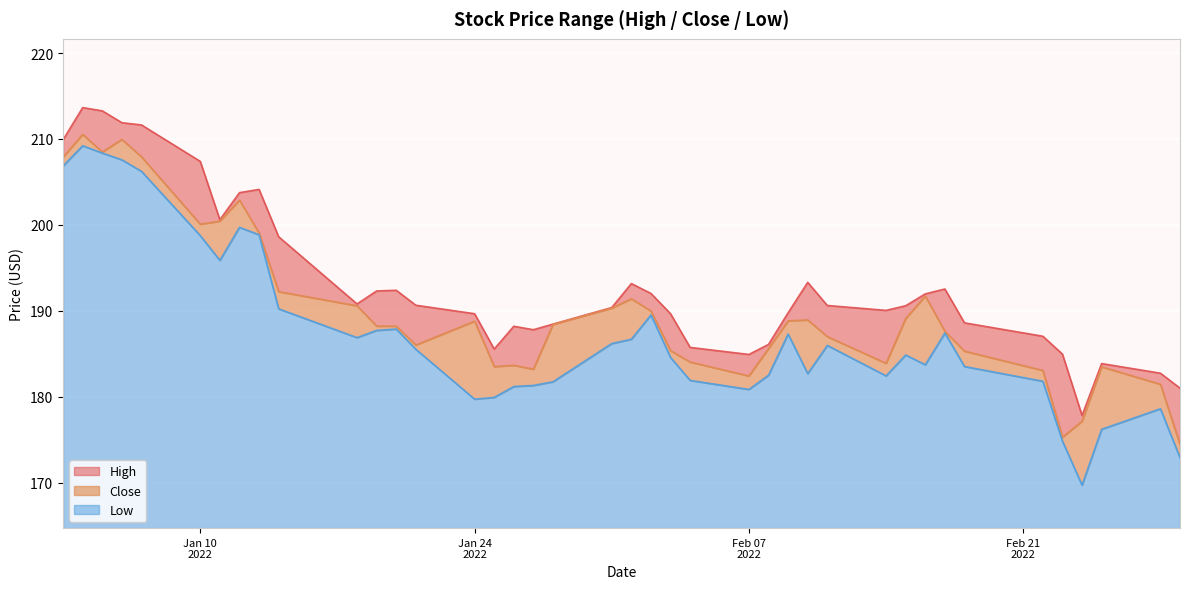

What is the lowest value of the Low series?

5.0